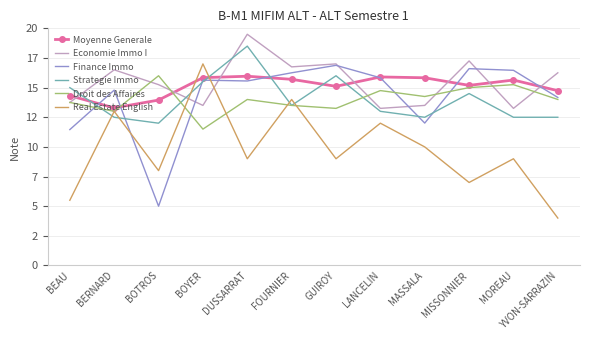

What are all the series names shown in the legend?

Moyenne Generale, Economie Immo I, Finance Immo, Strategie Immo, Droit des Affaires, Real Estate English